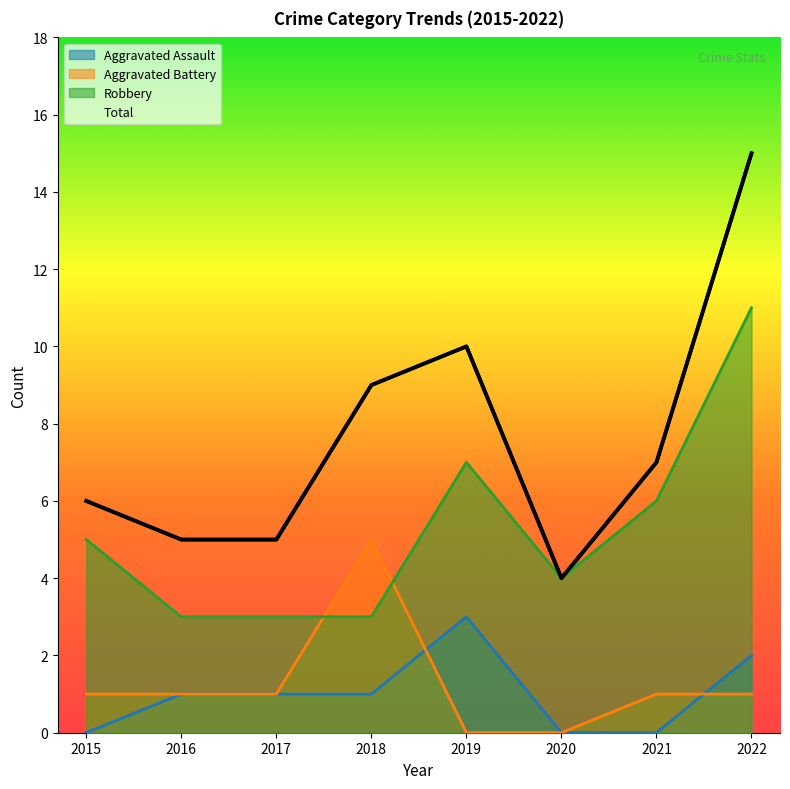

List the labels in order of Aggravated Assault value, largest first.

2019, 2022, 2016, 2017, 2018, 2015, 2020, 2021